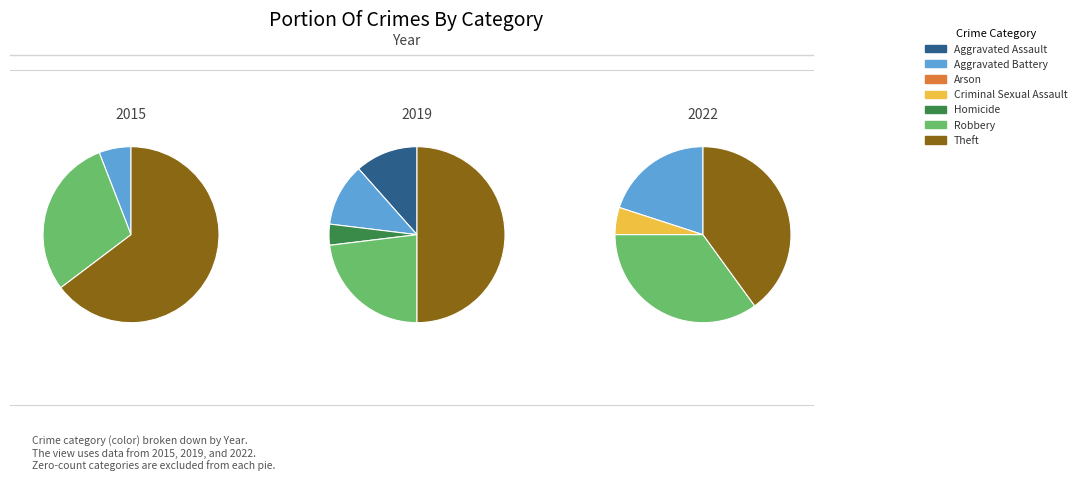

Do Aggravated Assault and Robbery together represent more than half of the pie?

No